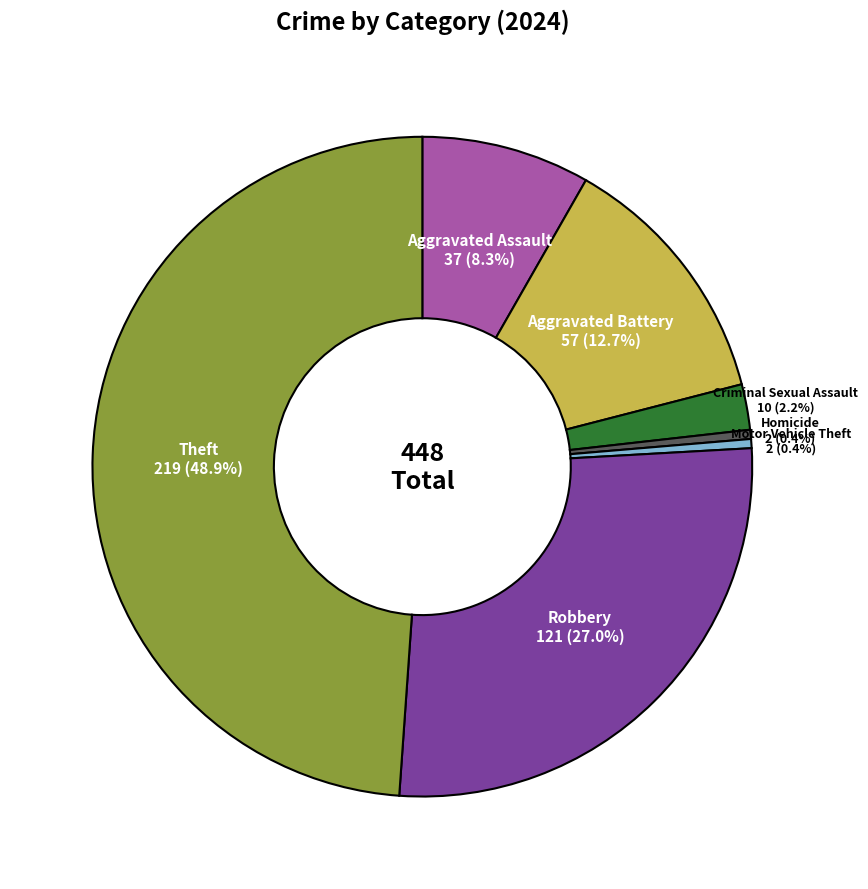

Is there a majority slice in this chart?

No